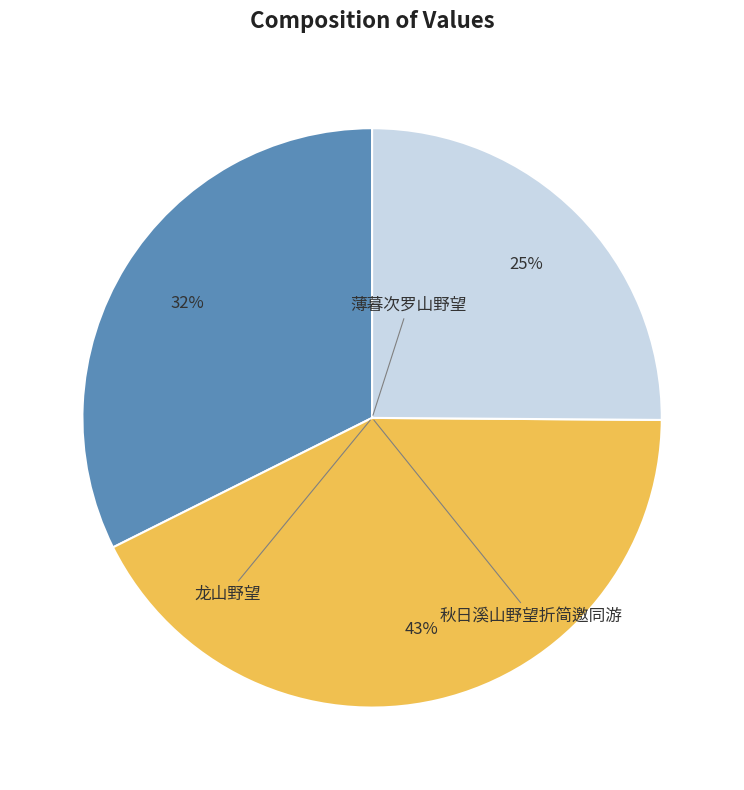

Is there any slice that represents more than half of the pie?

No